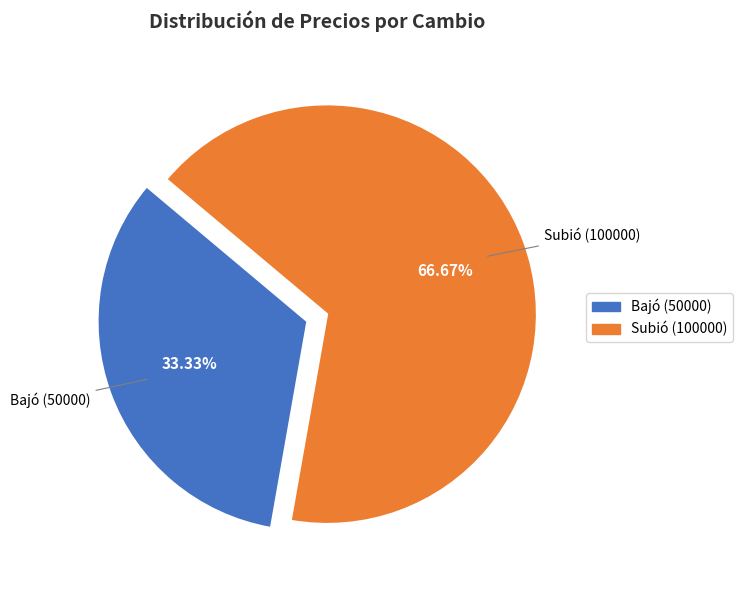

Is there any slice that represents more than half of the pie?

Yes